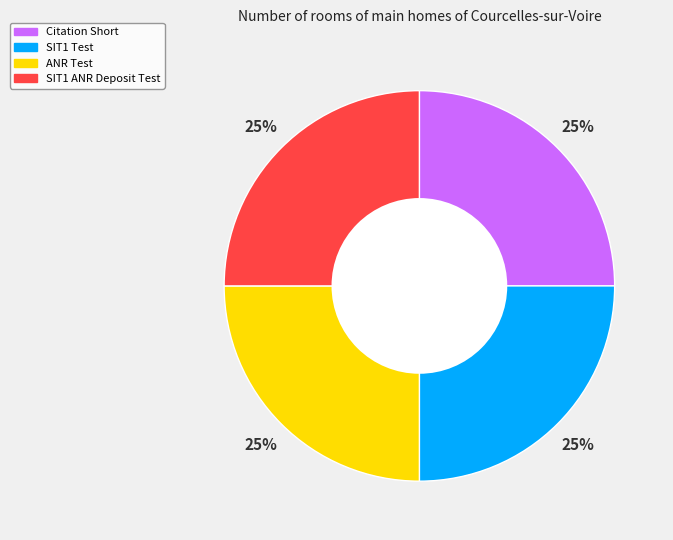

How many slices are in this pie chart?

4